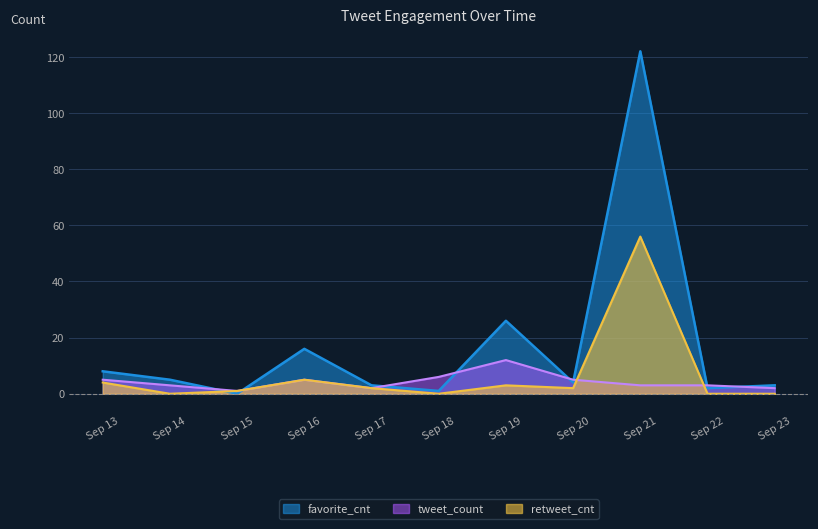

Between which two adjacent categories do retweet_cnt and tweet_count first intersect?

Sep 20 and Sep 21